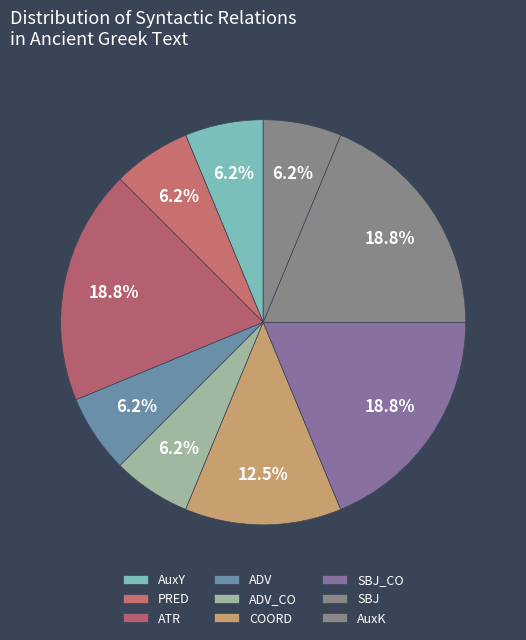

How many segments does this pie chart have?

9